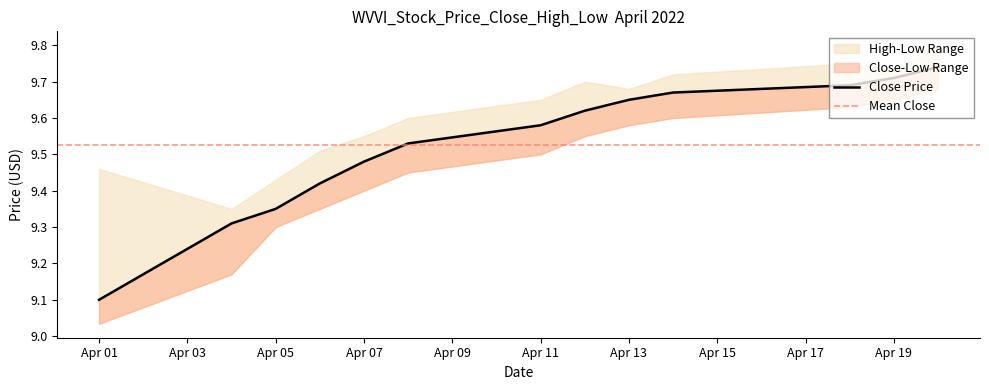

What is the lowest value of the high series?

9.3